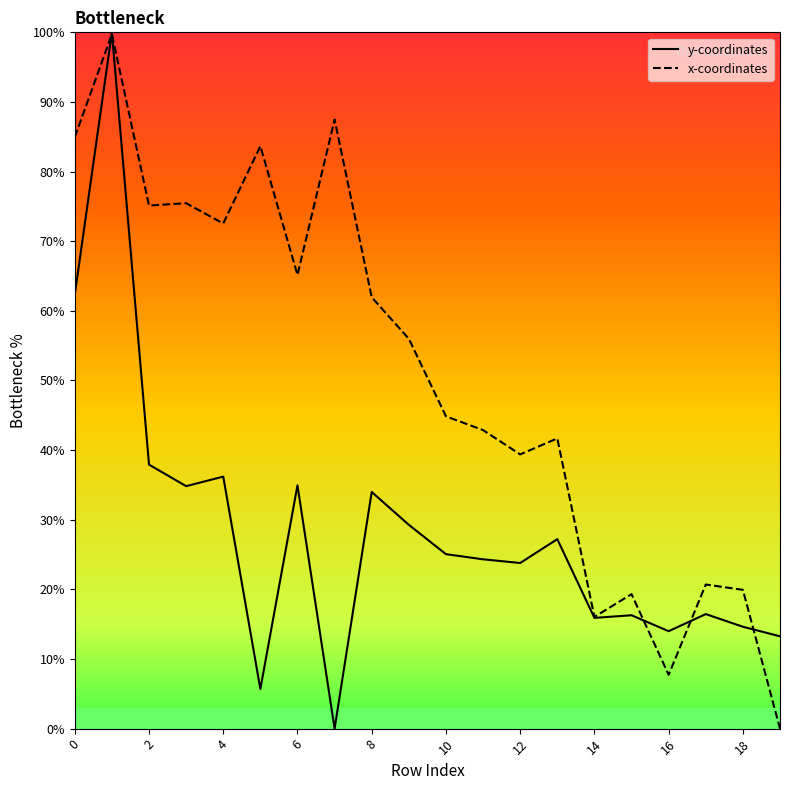

The y-coordinates series shows 62.3 at 0. True or false?

True